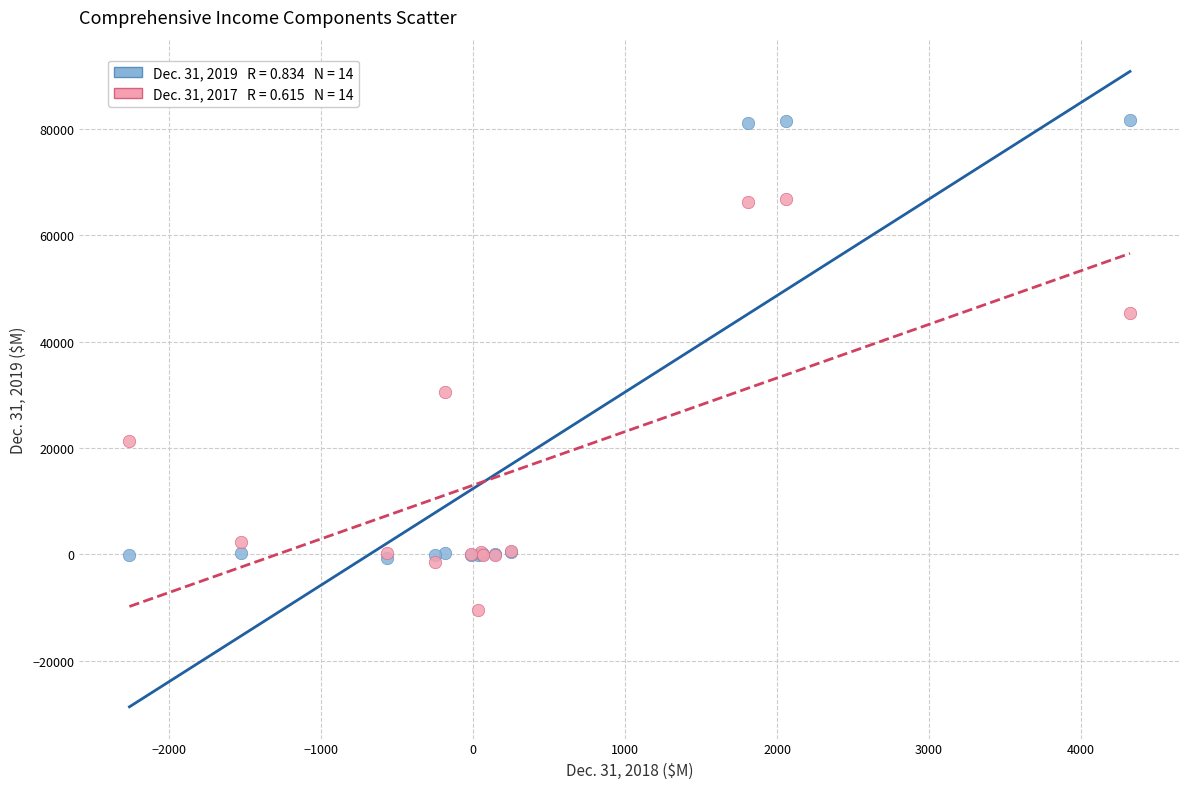

Across all series, what Y value is closest to 35613?

30450